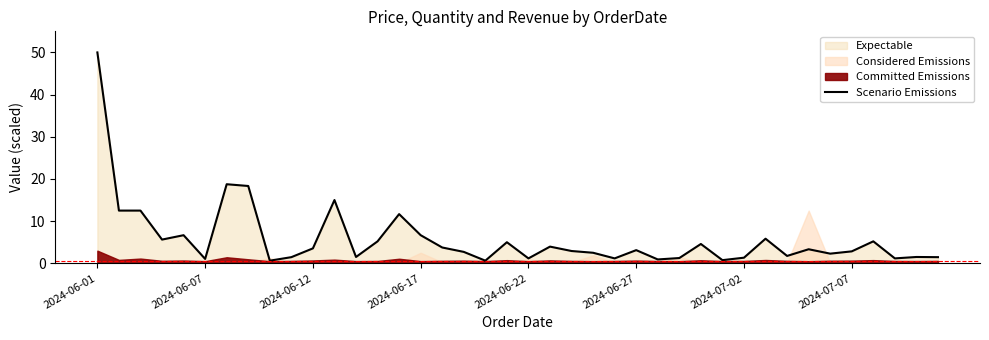

What is the change in value from 21 to 27?

-2.7